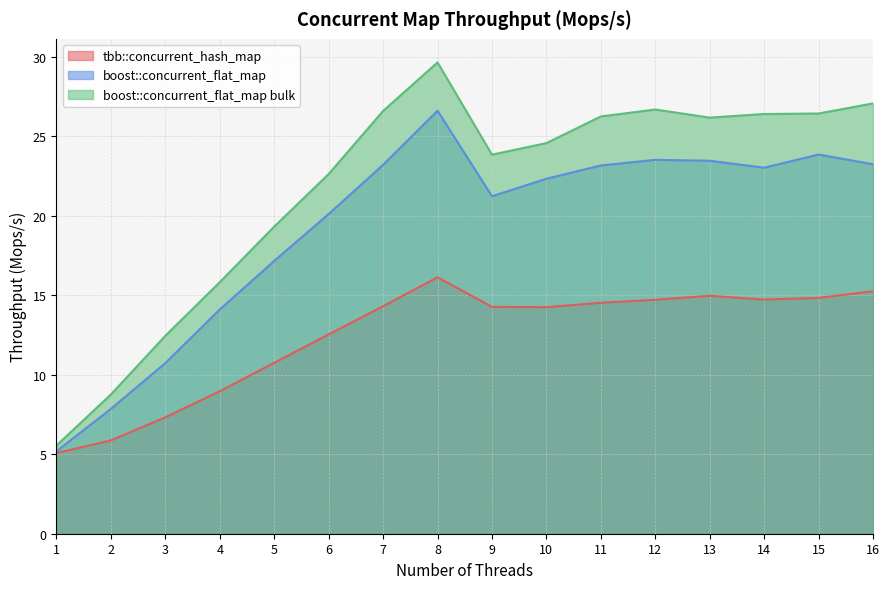

True or false: tbb::concurrent_hash_map has a value of 8.0 at 9.

False